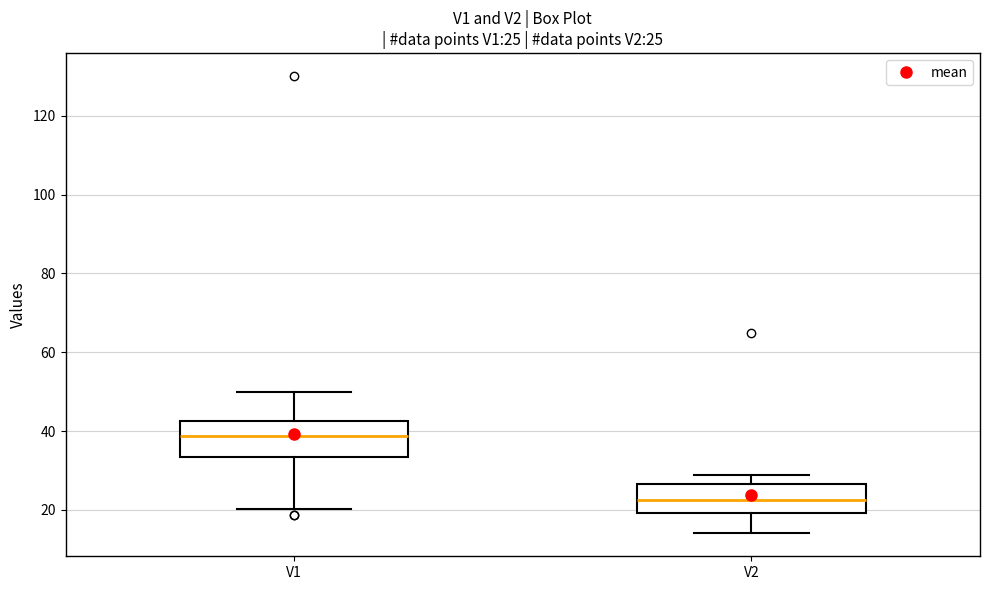

Which box has the highest median line?

V1